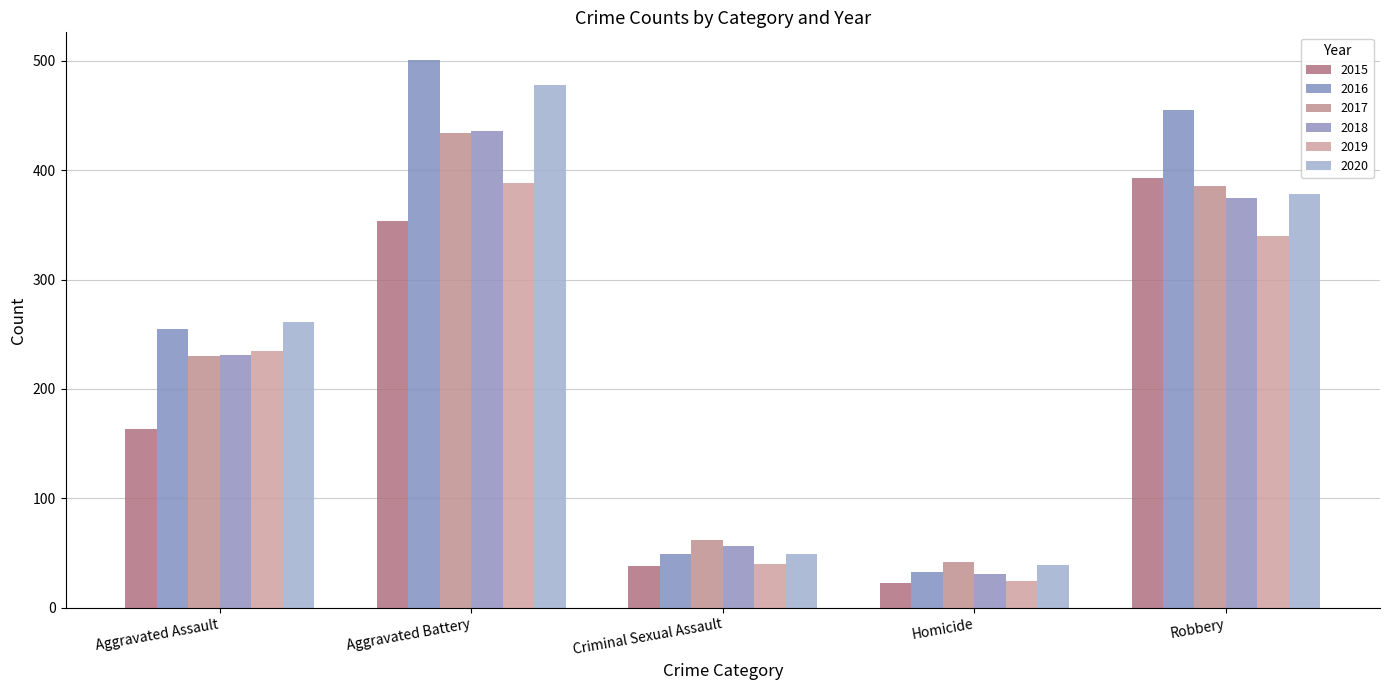

How many series are shown in this chart?

6